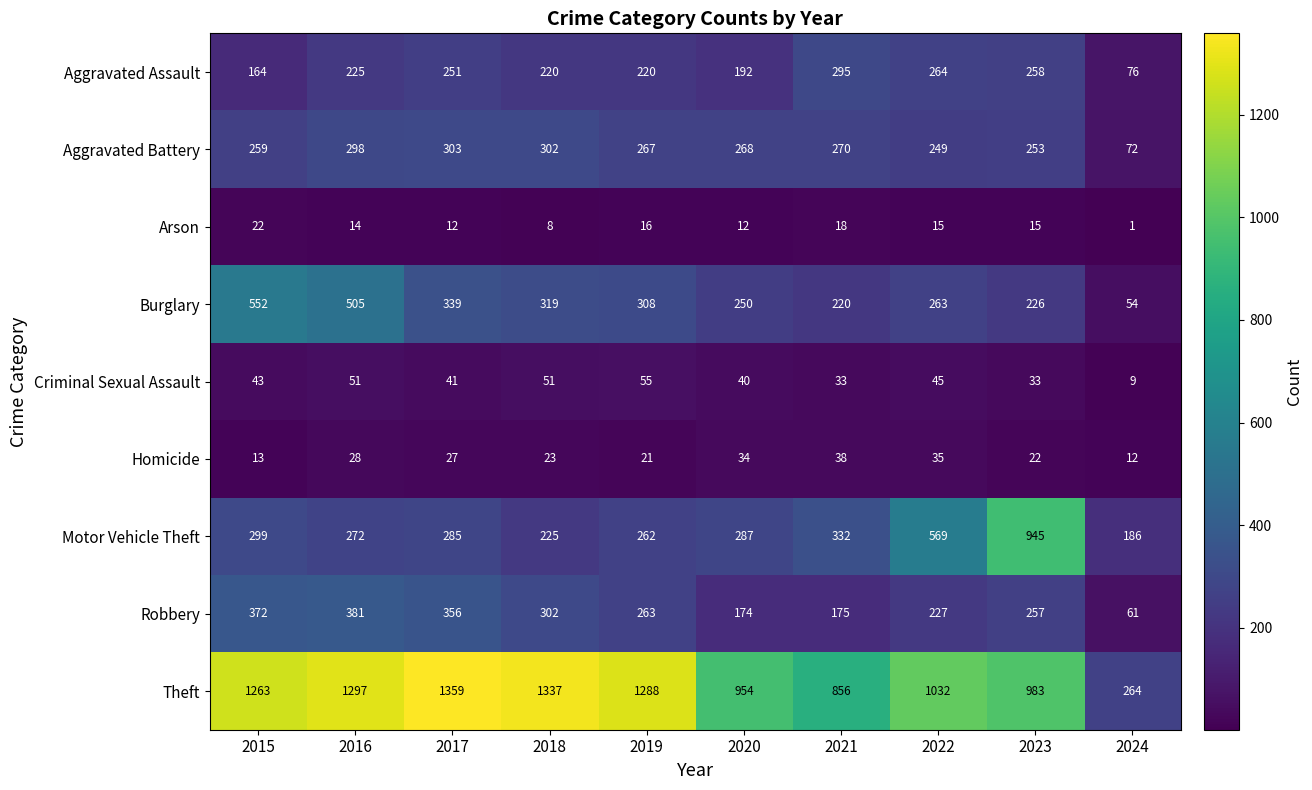

Which series has the largest total across all categories?

Theft